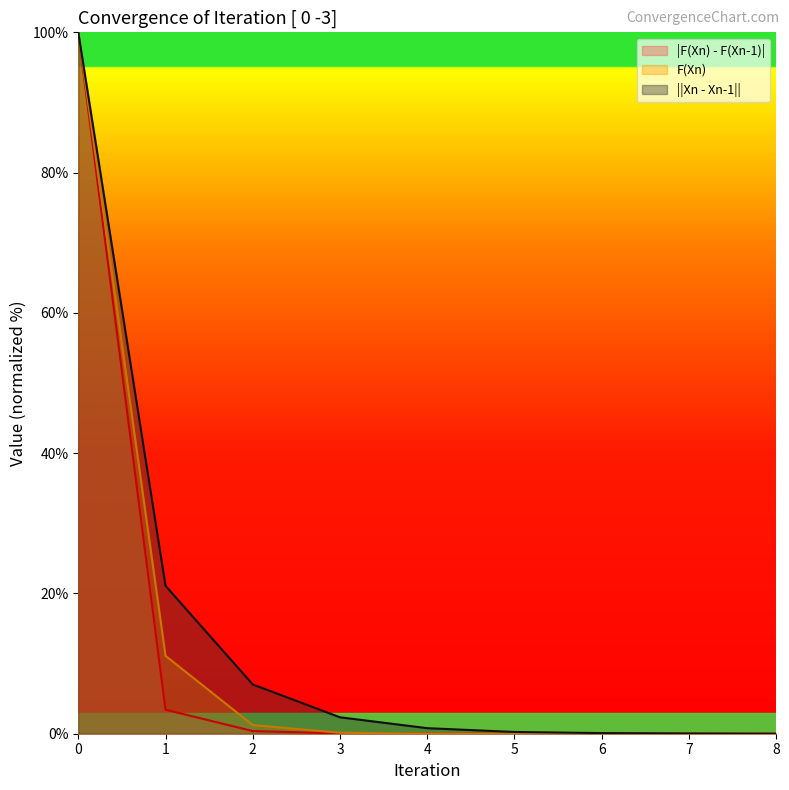

What are all the series names shown in the legend?

|F(Xn) - F(Xn-1)|, F(Xn), ||Xn - Xn-1||